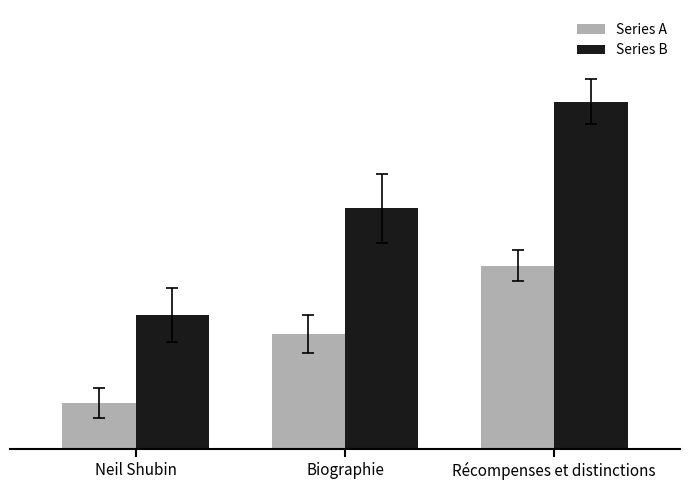

Reading left to right, transcribe all the data shown in this chart.

Series A: Neil Shubin=0.1	Biographie=0.3	Récompenses et distinctions=0.5
Series B: Neil Shubin=0.3	Biographie=0.6	Récompenses et distinctions=0.9